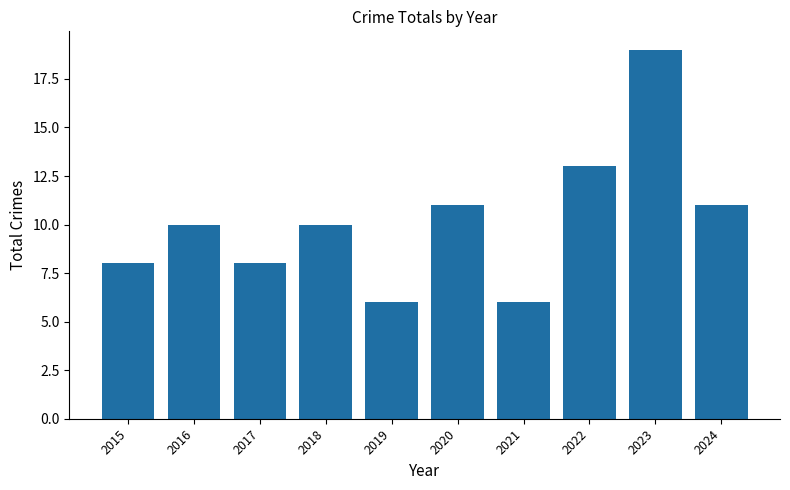

What is the value of the 1st bar from the left?

8